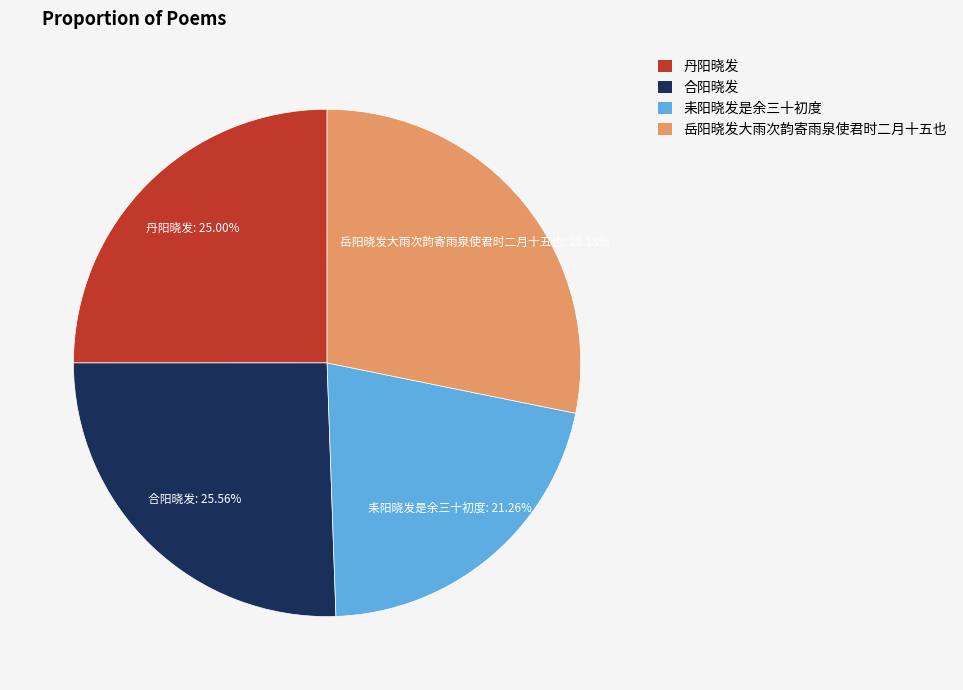

To the nearest percent, what portion does 丹阳晓发 represent?

25%